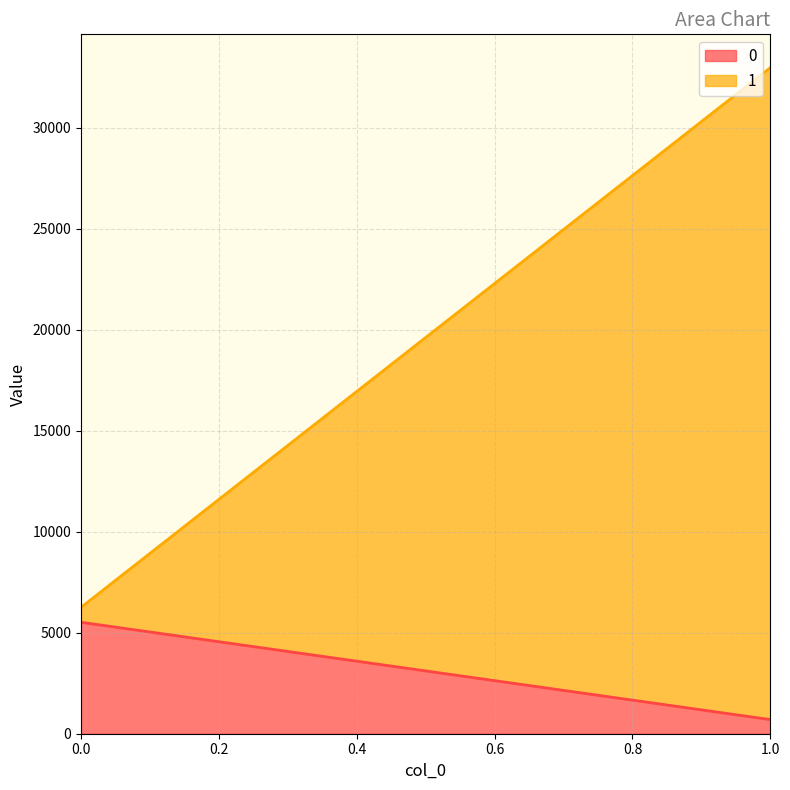

Is it true that 1 equals 739 at 0?

True